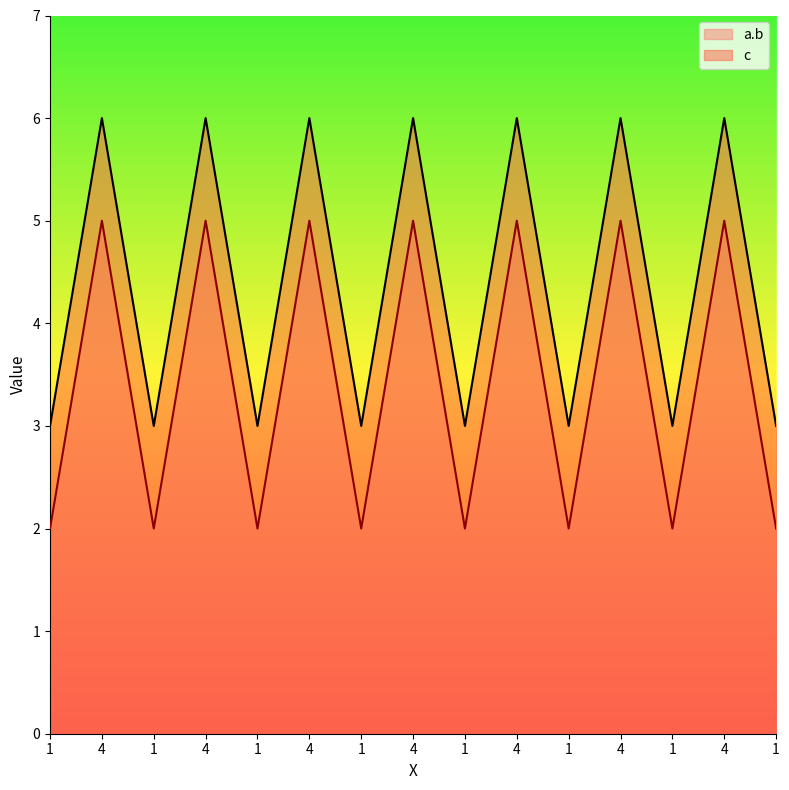

What is the minimum value for a.b?

2